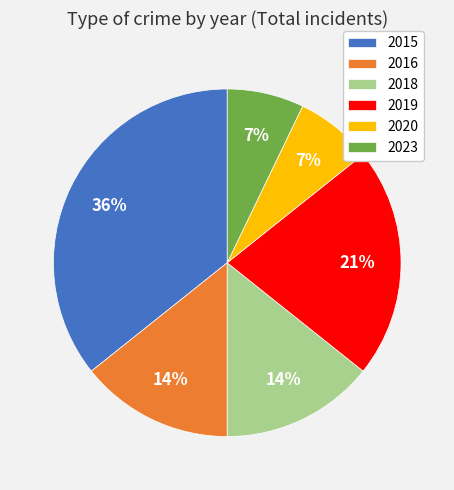

What is the largest slice in the pie chart?

2015